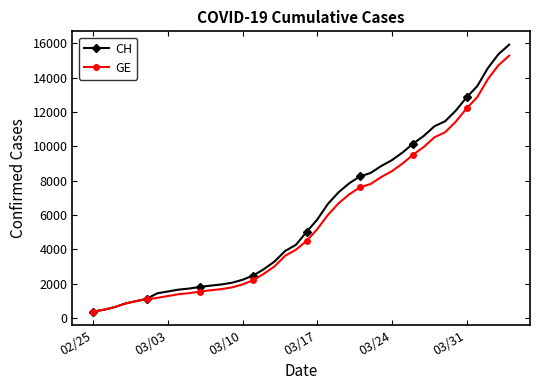

How many lines are shown in the chart?

2